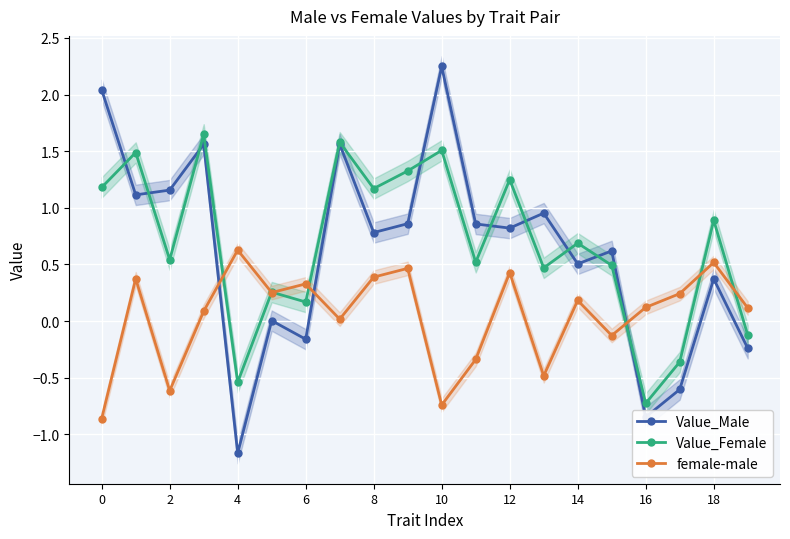

What is the maximum value for Value_Female?

1.6